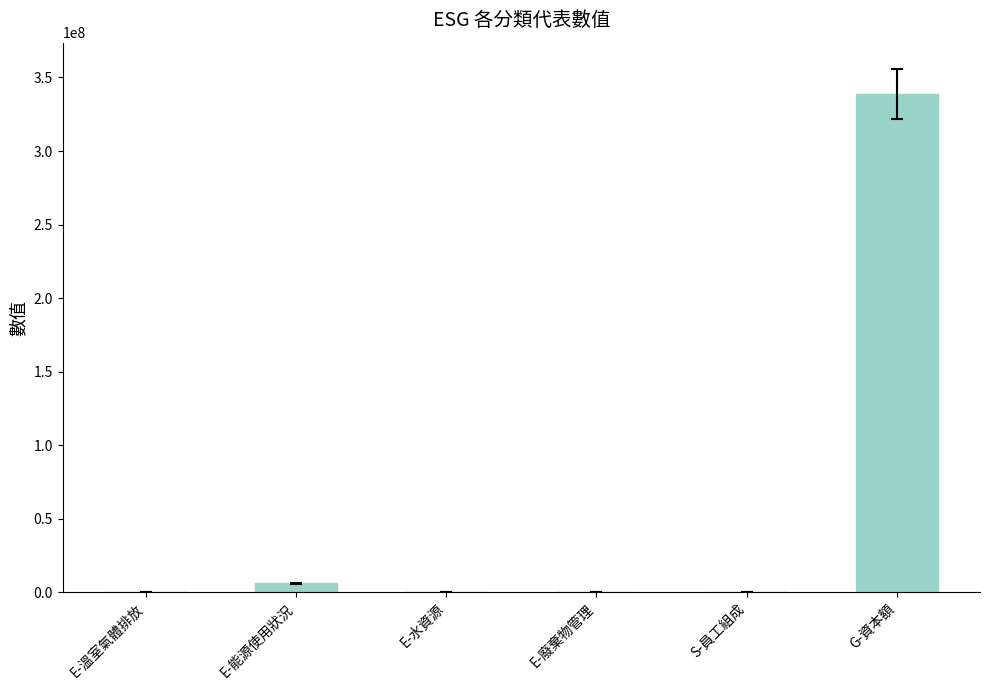

What is the average value?

57534292.6